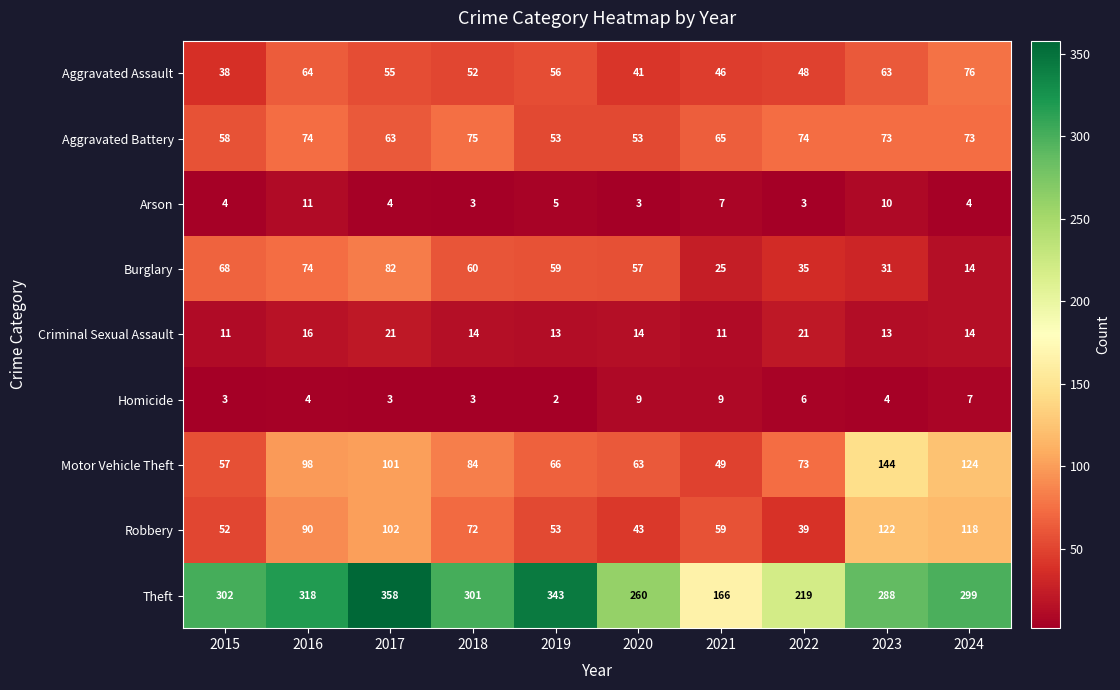

What value does the Criminal Sexual Assault series have at 2021, to the nearest 10?

10